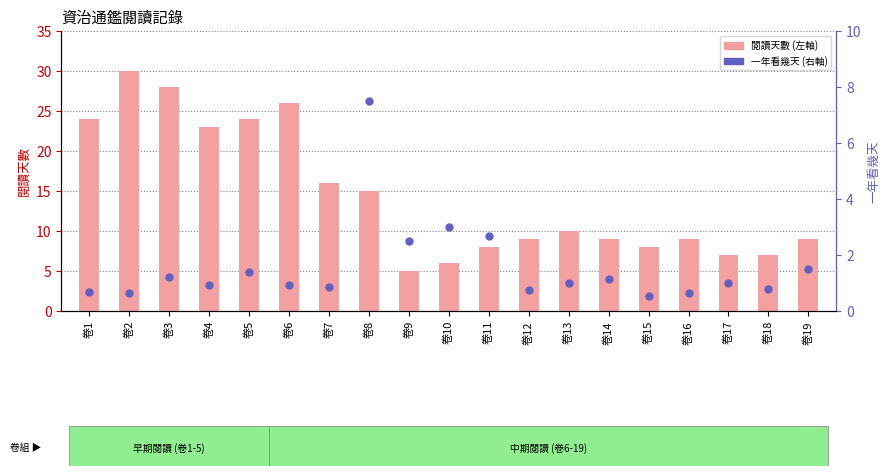

Which series has the largest total across all categories?

閱讀天數